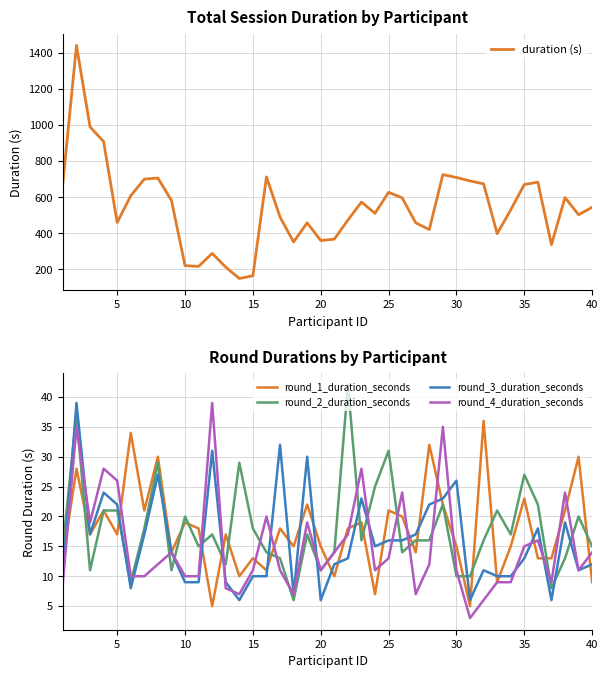

Rank the series by their maximum value, from lowest to highest.

round_1_duration_seconds, round_3_duration_seconds, round_4_duration_seconds, round_2_duration_seconds, duration (s)